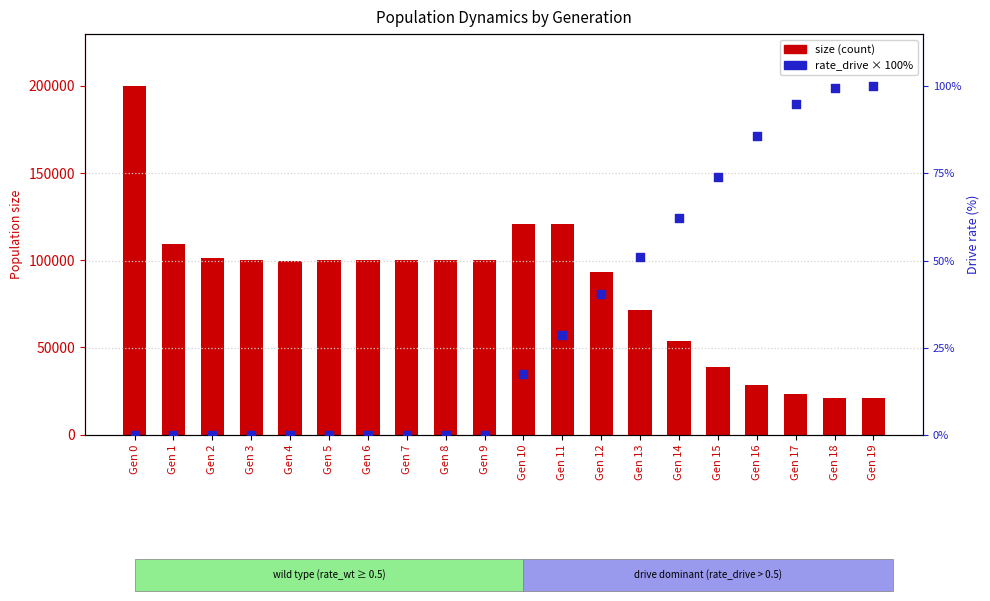

At how many categories does at least one series exceed 138866?

1